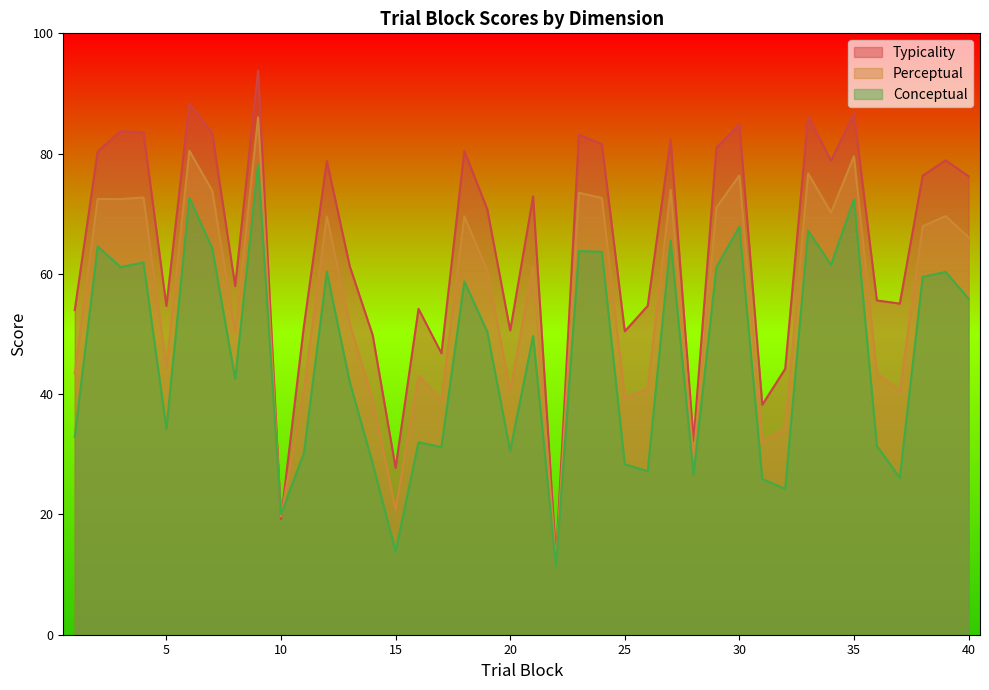

What is the difference between the highest and lowest values at 16?

22.2